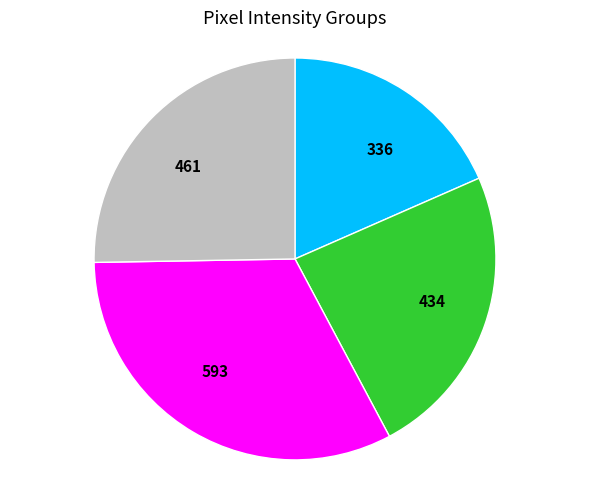

Is there a majority slice in this chart?

No